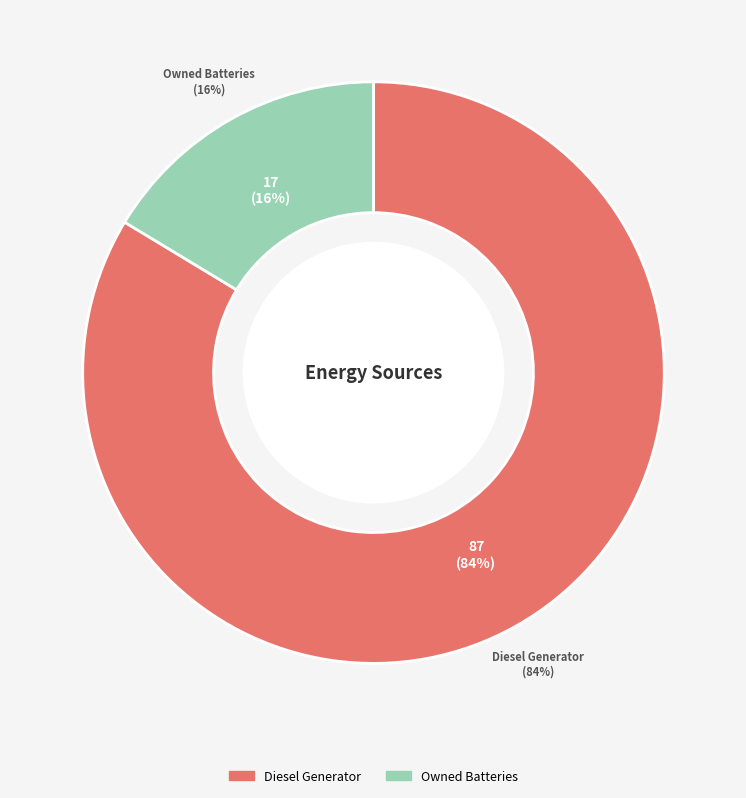

Which slice represents more than half of the pie?

Diesel Generator